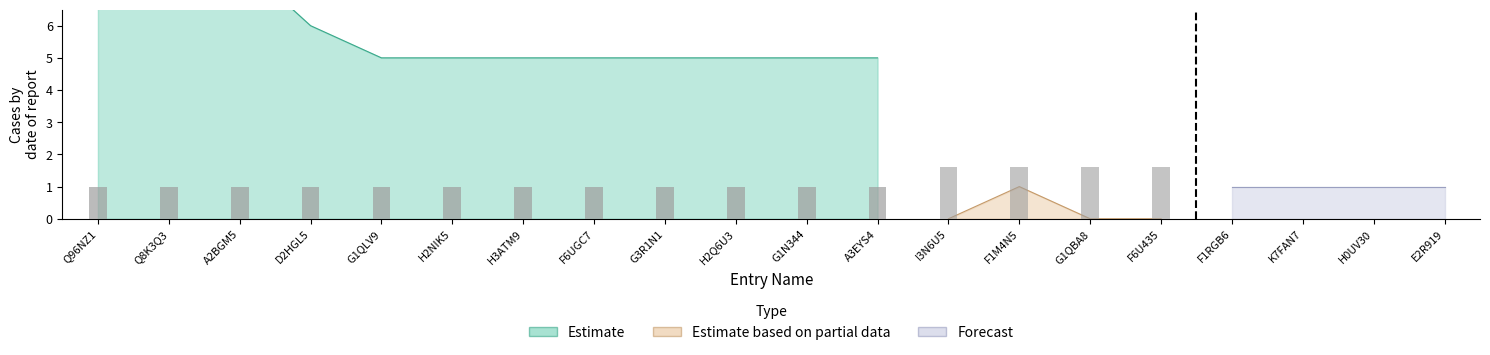

Which has a higher value, G1N344 or Q96NZ1?

Q96NZ1